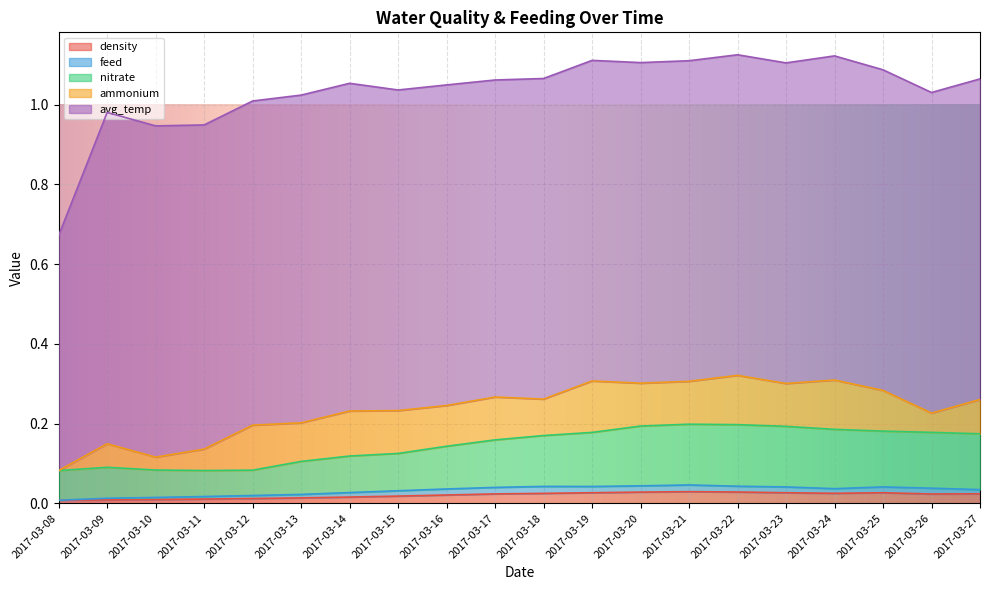

What is the approximate value of avg_temp at 2017-03-17?

0.8